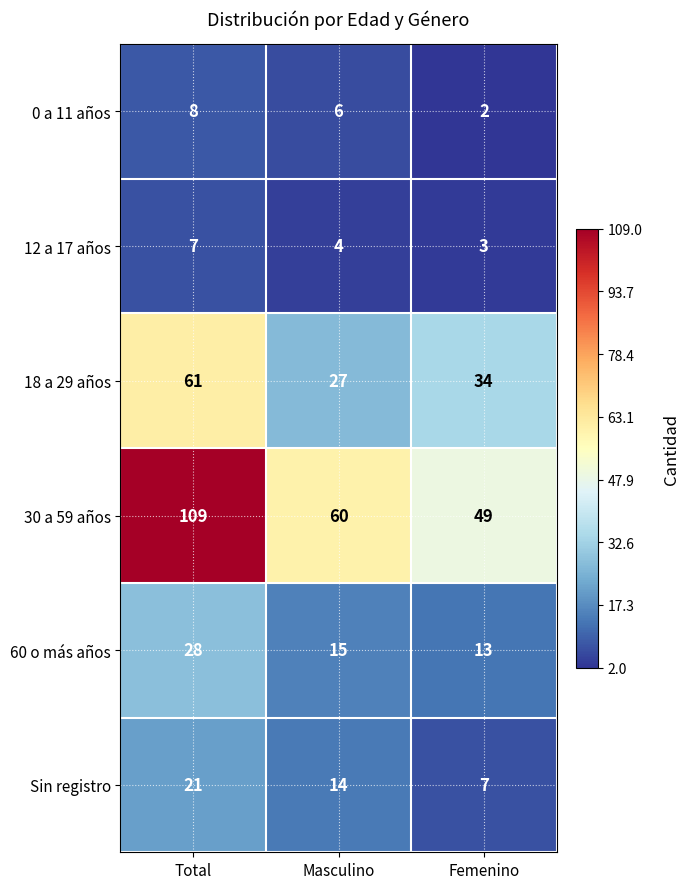

Which series has the largest range (max minus min)?

30 a 59 años